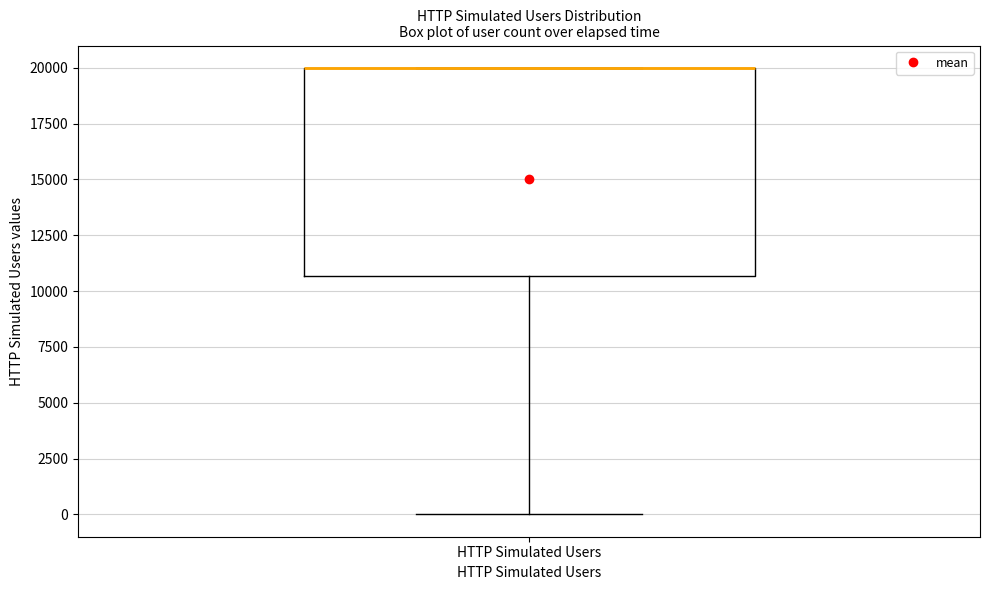

Read this box plot against the y-axis: the position of the median line, the range covered by the box, and the ends of both whiskers. The values are not printed on the chart, so give them approximately, as read against the axis.

median 20000 (drawn on the box's upper edge), box 10500 to 20000, whiskers 0 to 20000